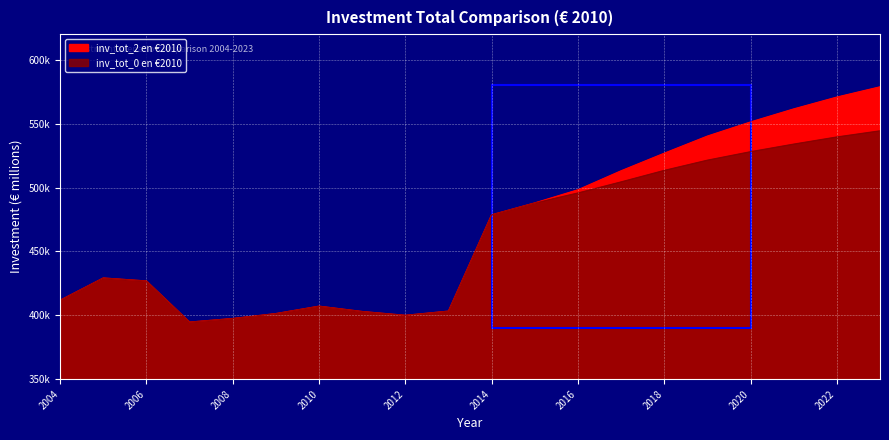

How many data points in inv_tot_2 en €2010 are above 478541?

10